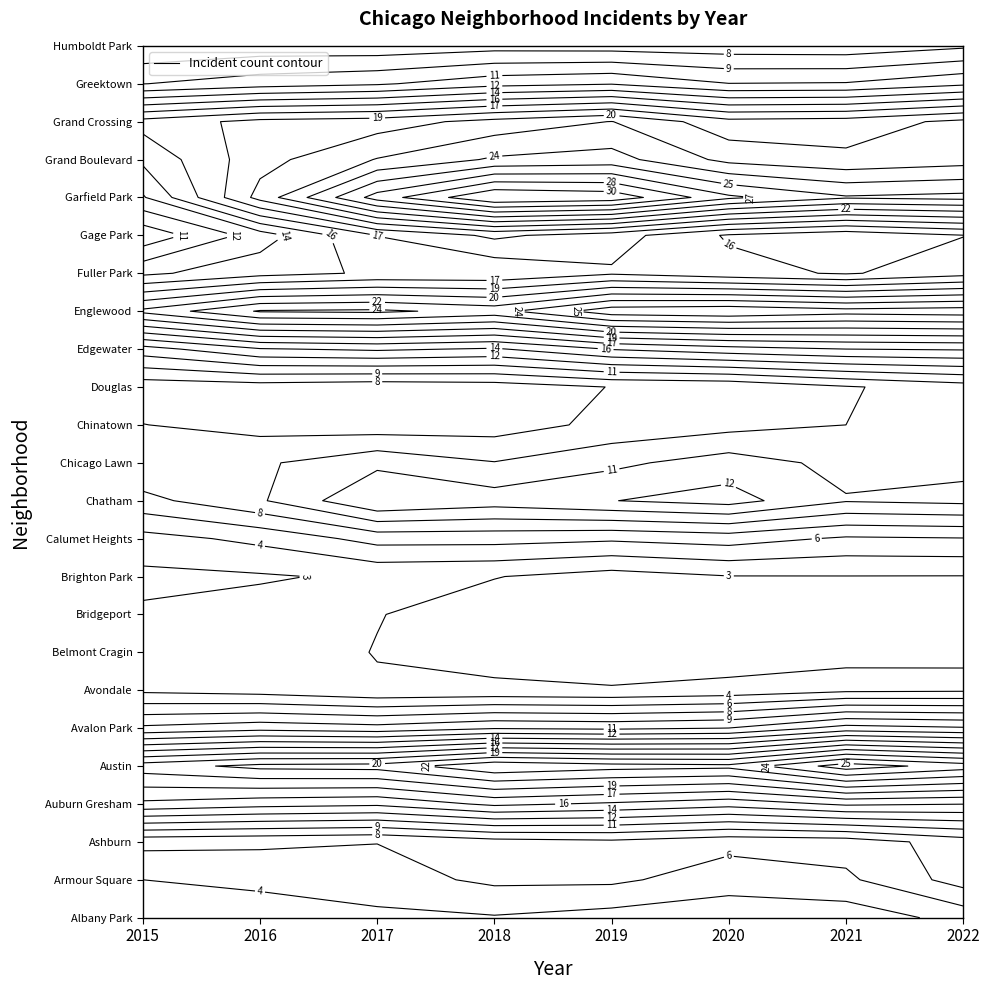

The value of Edgewater at Albany Park is 3. True or false?

False